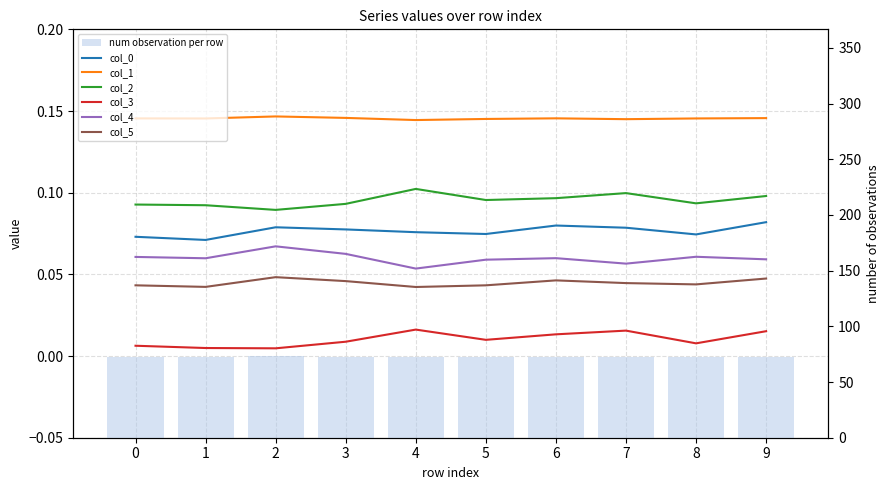

Is it true that 4 equals 0.1 at 4?

True